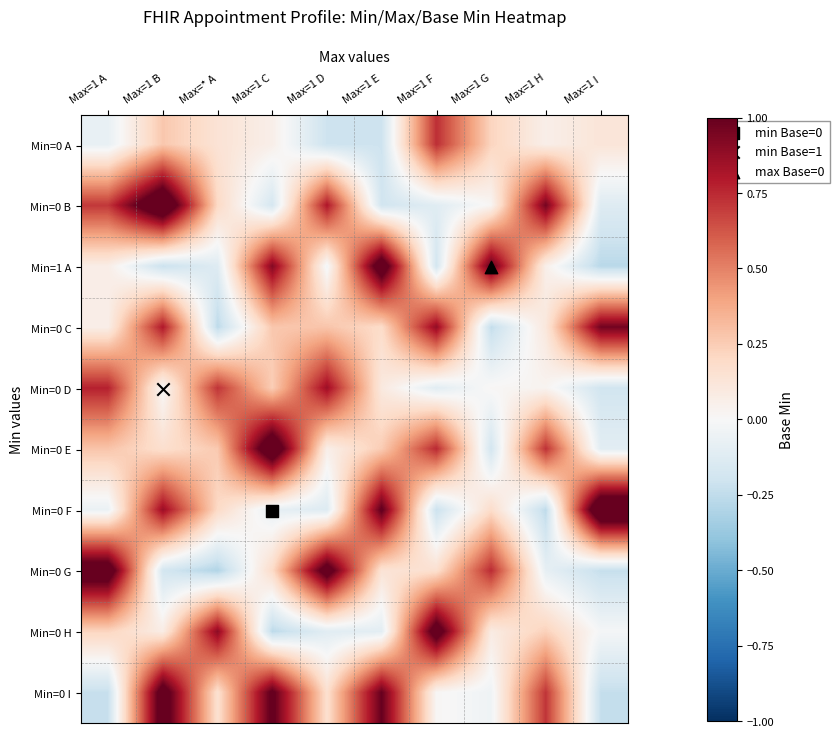

Reading left to right, what are all the values shown in this chart?

Min=0 A: Max=1 A=-0.1	Max=1 B=0.3	Max=* A=0.1	Max=1 C=0.1	Max=1 D=-0.2	Max=1 E=-0.2	Max=1 F=0.7	Max=1 G=0.2	Max=1 H=0.1	Max=1 I=0.1
Min=0 B: Max=1 A=0.7	Max=1 B=1.3	Max=* A=0.2	Max=1 C=-0.2	Max=1 D=0.8	Max=1 E=-0.2	Max=1 F=-0.1	Max=1 G=0.0	Max=1 H=1.0	Max=1 I=-0.1
Min=1 A: Max=1 A=0.1	Max=1 B=-0.2	Max=* A=-0.1	Max=1 C=0.9	Max=1 D=-0.0	Max=1 E=1.2	Max=1 F=-0.2	Max=1 G=1.0	Max=1 H=0.1	Max=1 I=-0.3
Min=0 C: Max=1 A=0.1	Max=1 B=0.8	Max=* A=-0.3	Max=1 C=0.3	Max=1 D=0.3	Max=1 E=0.2	Max=1 F=0.9	Max=1 G=-0.2	Max=1 H=0.1	Max=1 I=1.0
Min=0 D: Max=1 A=0.8	Max=1 B=-0.0	Max=* A=0.7	Max=1 C=0.2	Max=1 D=0.9	Max=1 E=0.1	Max=1 F=-0.1	Max=1 G=0.0	Max=1 H=0.0	Max=1 I=-0.2
Min=0 E: Max=1 A=0.3	Max=1 B=0.2	Max=* A=0.3	Max=1 C=1.2	Max=1 D=0.1	Max=1 E=0.3	Max=1 F=0.8	Max=1 G=-0.2	Max=1 H=0.7	Max=1 I=-0.1
Min=0 F: Max=1 A=-0.1	Max=1 B=0.9	Max=* A=0.2	Max=1 C=-0.1	Max=1 D=-0.1	Max=1 E=1.0	Max=1 F=-0.2	Max=1 G=0.2	Max=1 H=-0.3	Max=1 I=1.3
Min=0 G: Max=1 A=1.2	Max=1 B=-0.2	Max=* A=-0.3	Max=1 C=0.2	Max=1 D=1.1	Max=1 E=0.1	Max=1 F=0.2	Max=1 G=0.7	Max=1 H=-0.1	Max=1 I=-0.2
Min=0 H: Max=1 A=0.2	Max=1 B=0.1	Max=* A=0.9	Max=1 C=-0.3	Max=1 D=-0.1	Max=1 E=-0.1	Max=1 F=1.1	Max=1 G=0.1	Max=1 H=0.2	Max=1 I=-0.0
Min=0 I: Max=1 A=-0.2	Max=1 B=1.1	Max=* A=0.2	Max=1 C=1.0	Max=1 D=0.2	Max=1 E=1.0	Max=1 F=0.0	Max=1 G=-0.0	Max=1 H=0.7	Max=1 I=-0.2